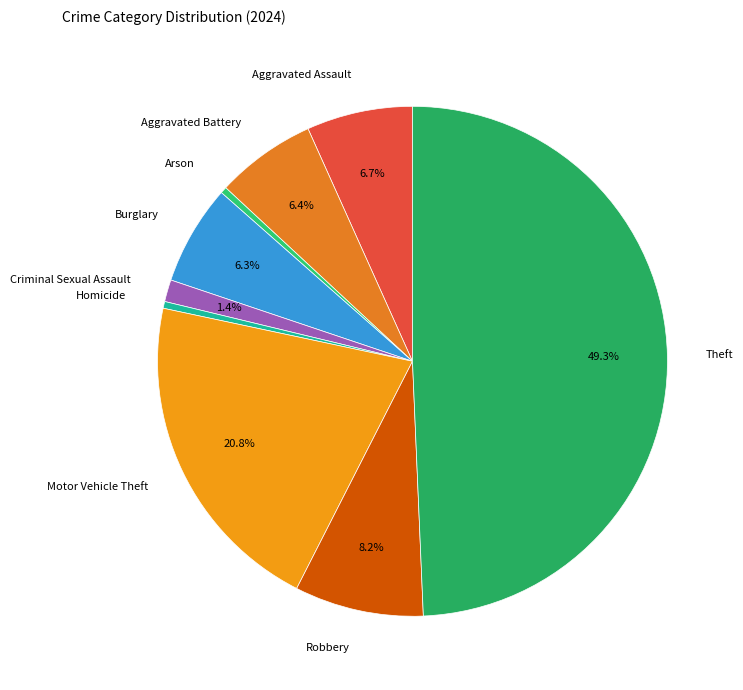

To the nearest percent, what is the difference between the Arson and Aggravated Battery slice percentages?

6%